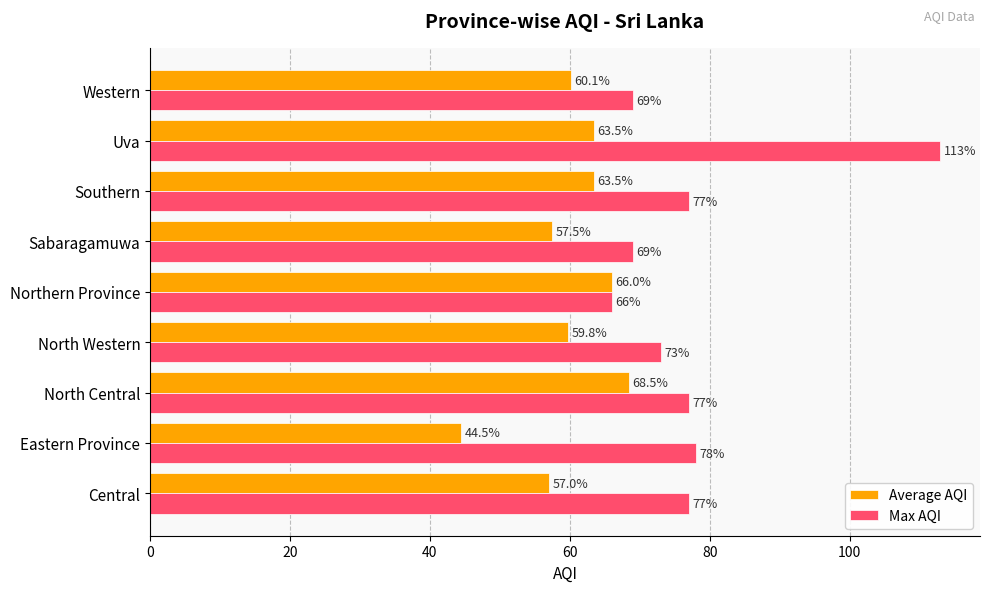

What is the lowest value of the Average AQI series?

44.5